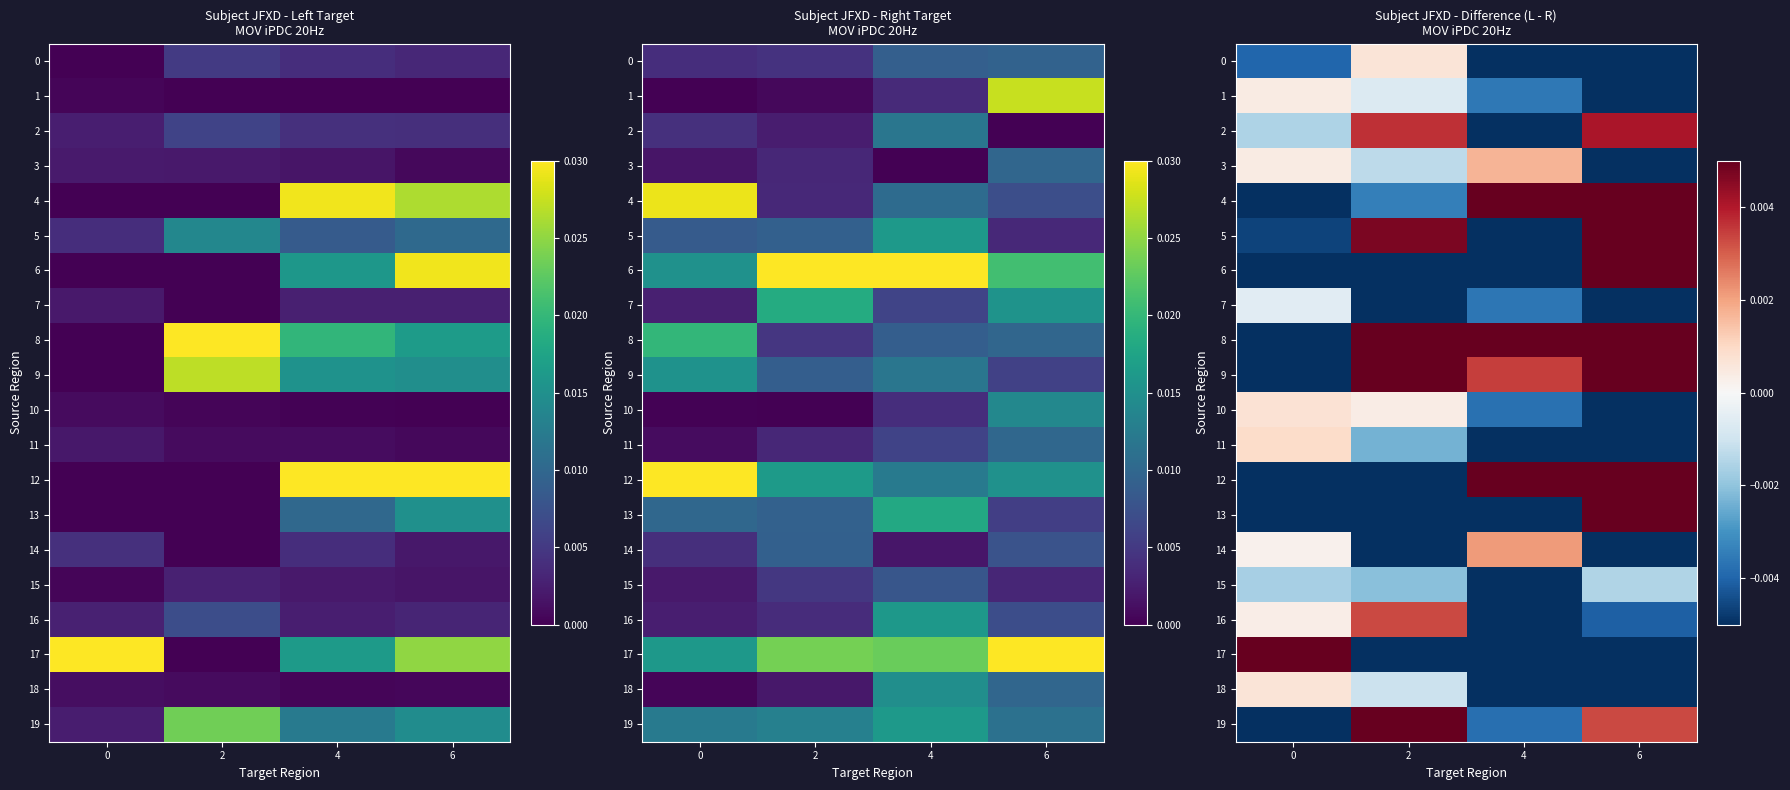

How many values in 3 are below zero?

2